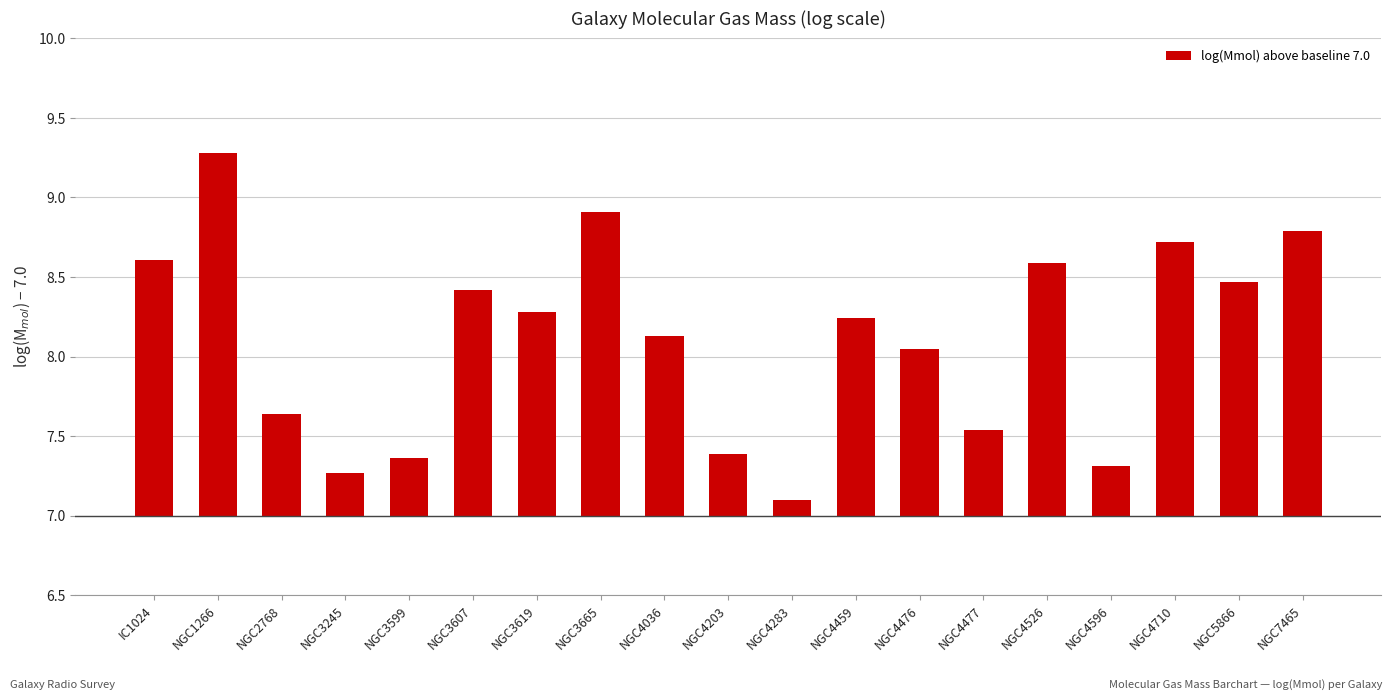

What is the change in value from NGC1266 to NGC3619?

-1.0